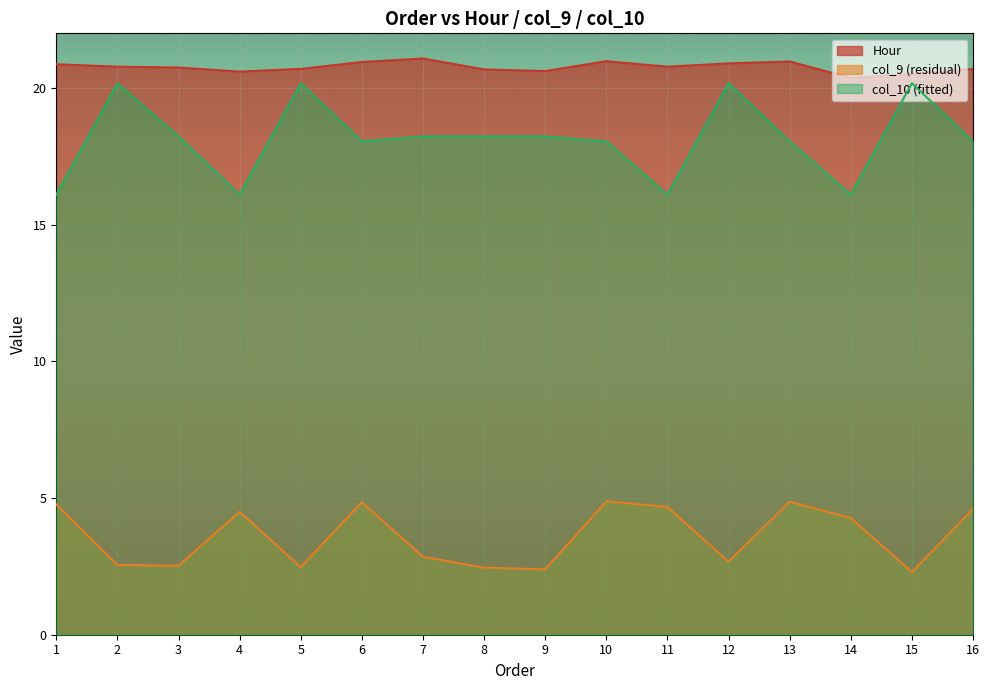

Between 5 and 6, which is larger?

6